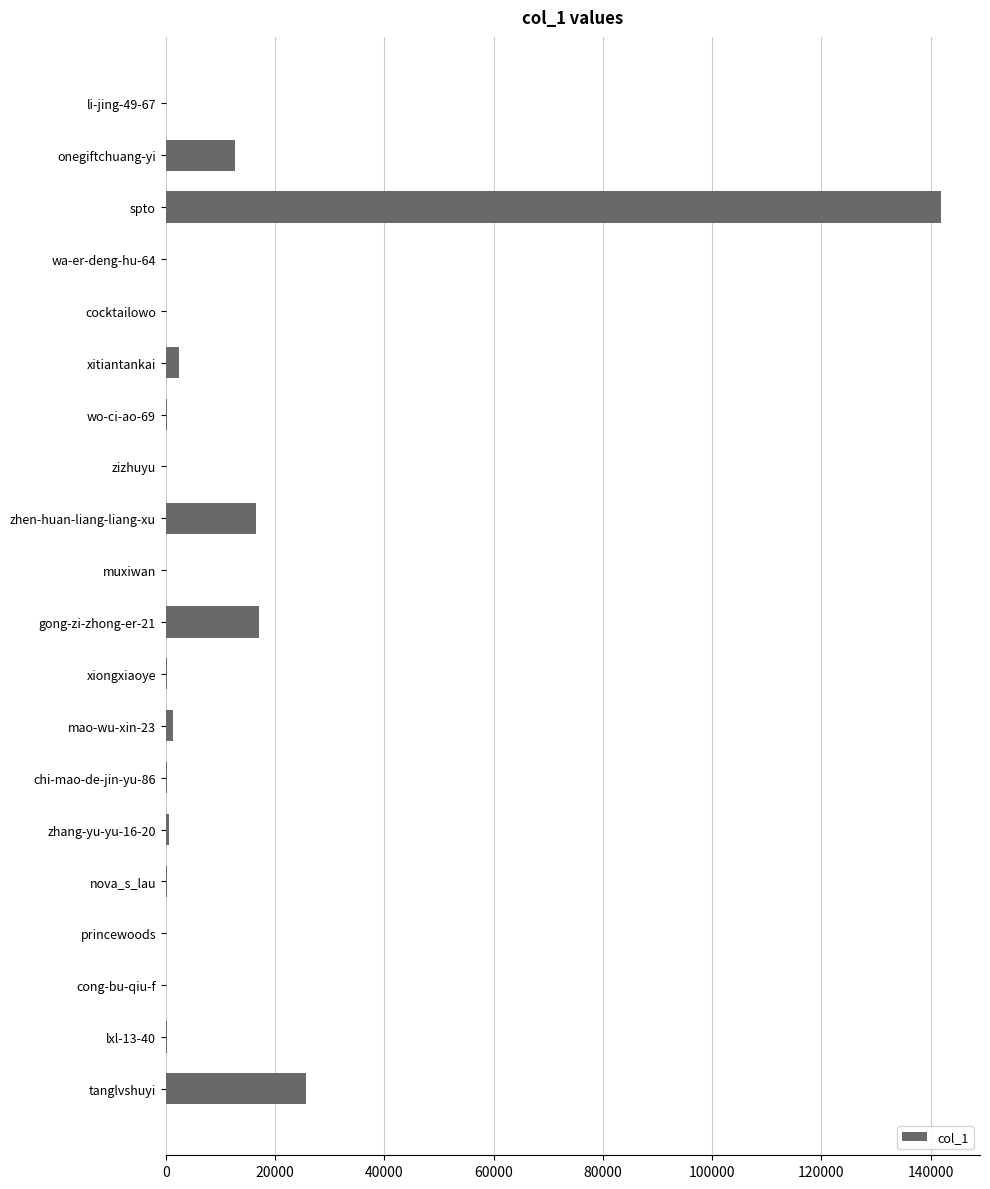

What is the sum of all values?

220238